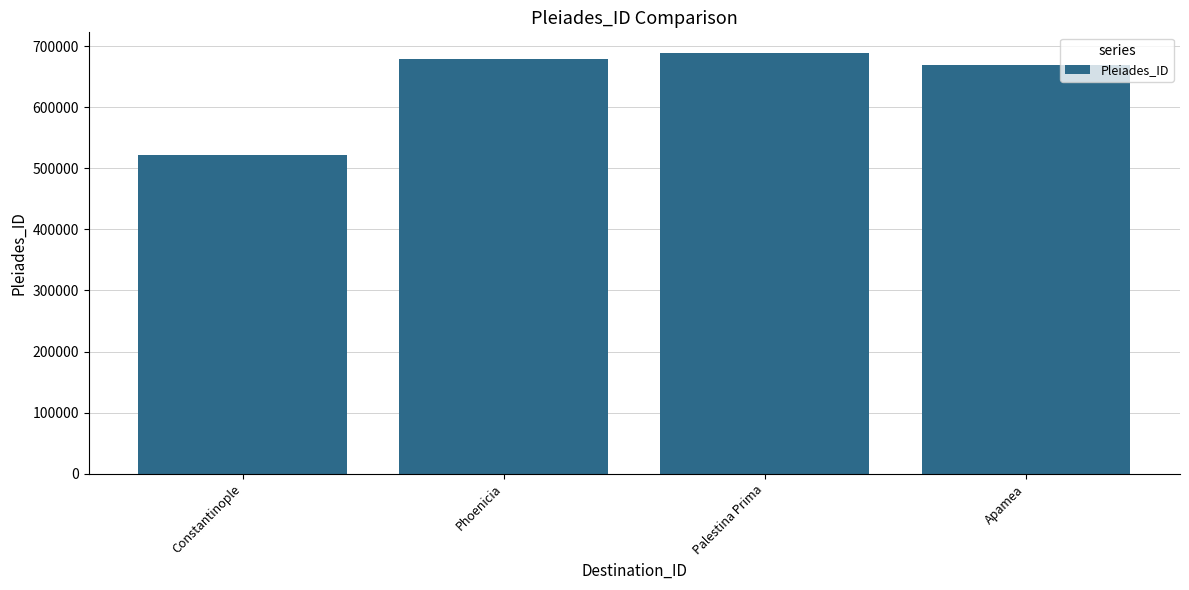

Rank the categories by value from lowest to highest.

Constantinople, Apamea, Phoenicia, Palestina Prima